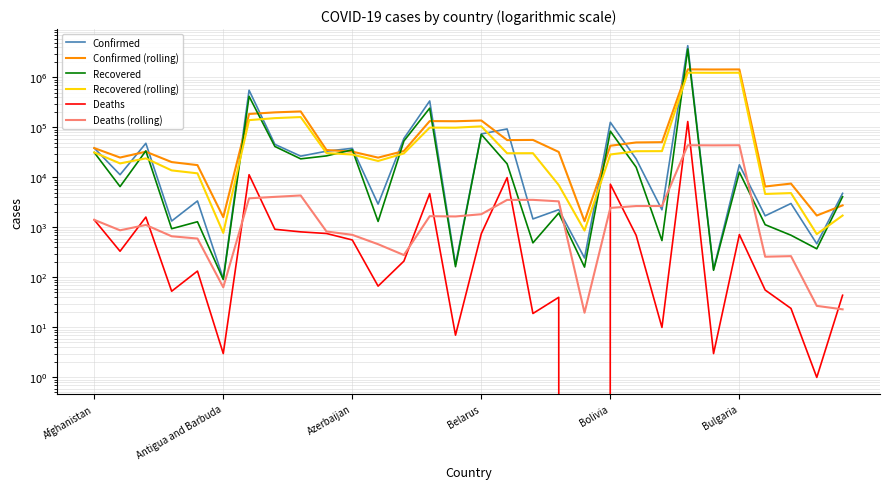

What are all the series names shown in the legend?

Confirmed, Confirmed (rolling), Recovered, Recovered (rolling), Deaths, Deaths (rolling)